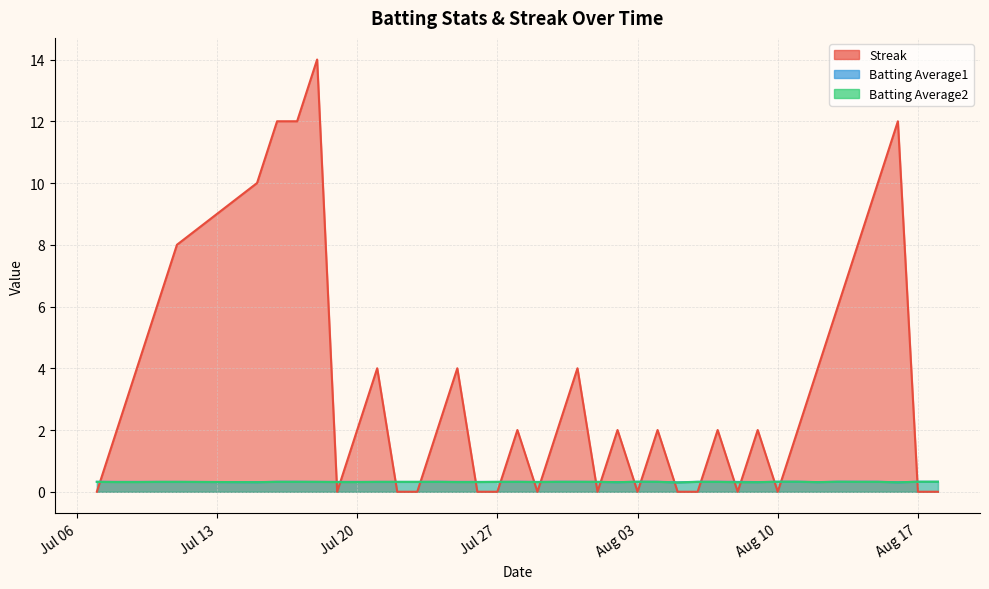

Where do Streak and Batting Average2 first cross each other?

2010-07-07 and 2010-07-08